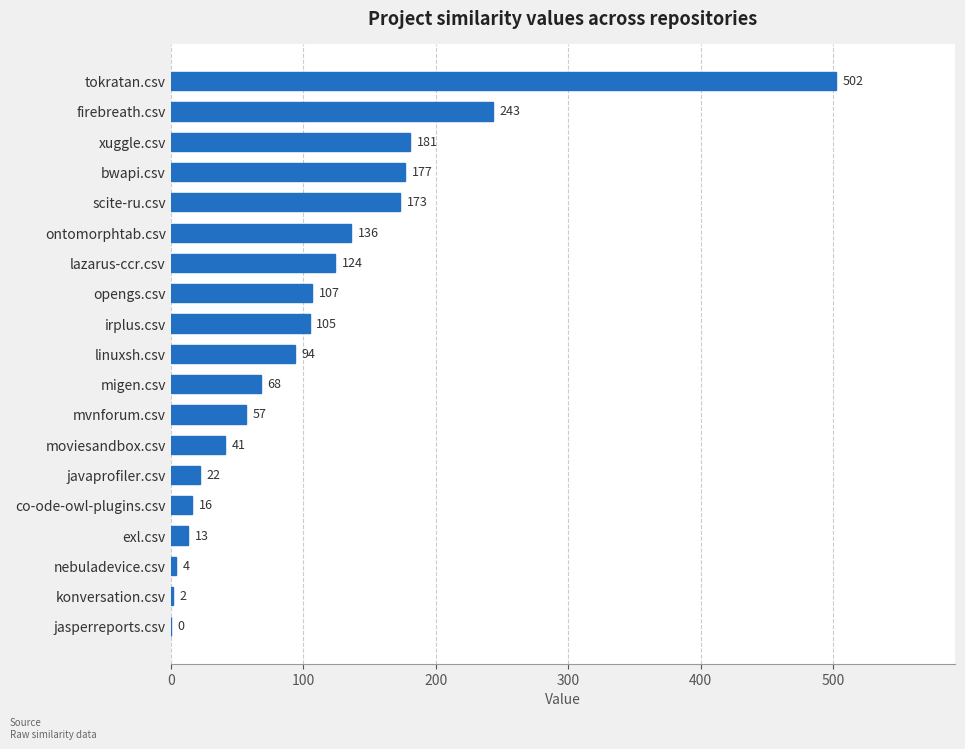

Which label corresponds to the largest value in the chart?

tokratan.csv